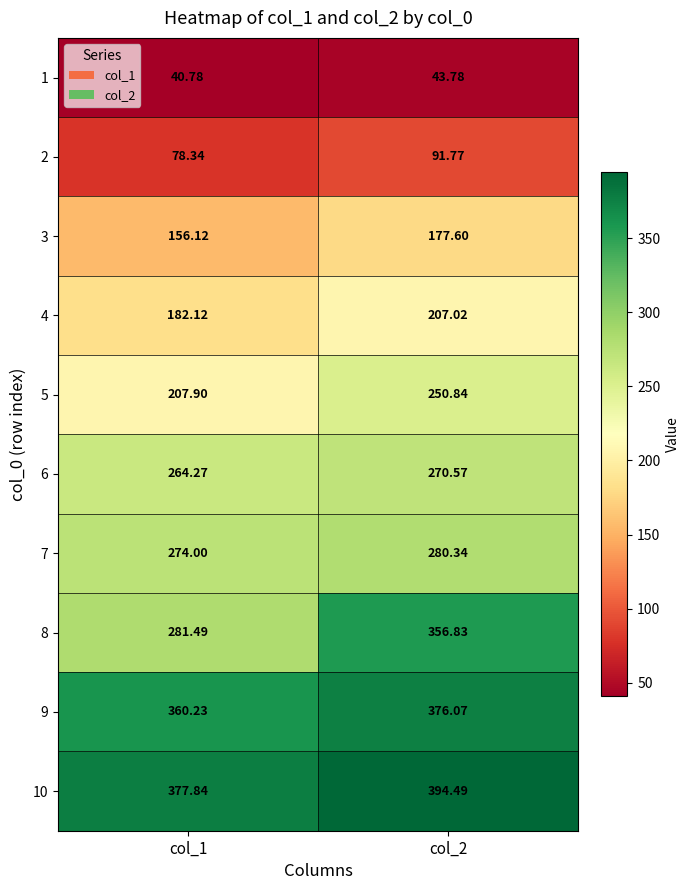

Reading left to right, list all the values displayed in this chart.

1: col_1=40.8	col_2=43.8
2: col_1=78.3	col_2=91.8
3: col_1=156.1	col_2=177.6
4: col_1=182.1	col_2=207.0
5: col_1=207.9	col_2=250.8
6: col_1=264.3	col_2=270.6
7: col_1=274.0	col_2=280.3
8: col_1=281.5	col_2=356.8
9: col_1=360.2	col_2=376.1
10: col_1=377.8	col_2=394.5